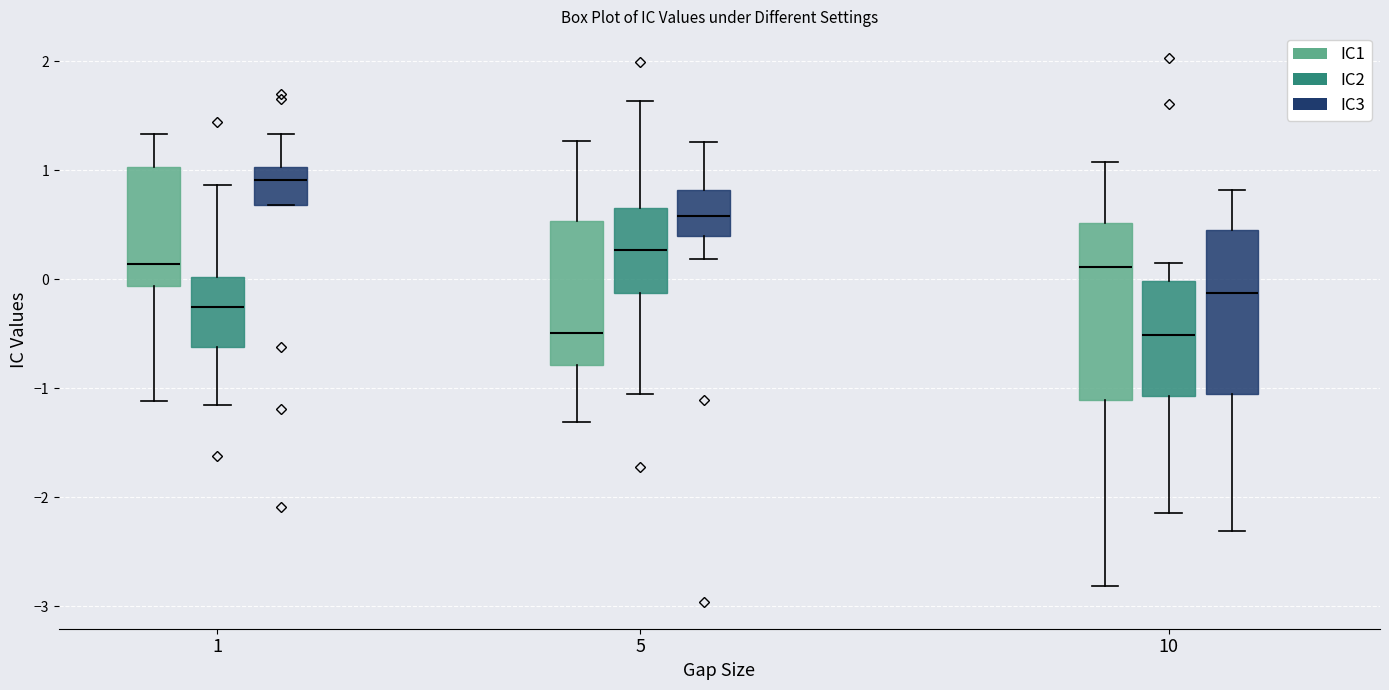

Where is the upper edge of the box for 10 (IC3) on the y-axis? The values are not printed on the chart, so give them approximately, as read against the axis.

0.5